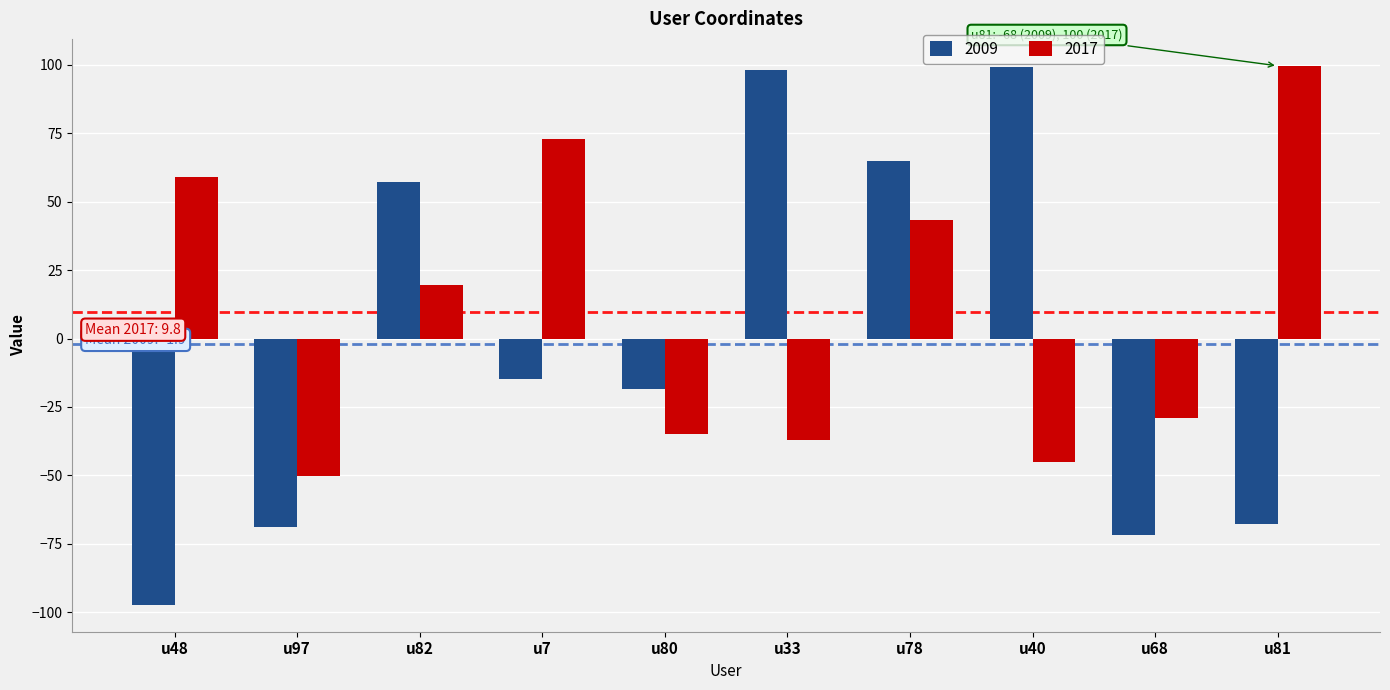

At which label does 2017 reach its minimum?

u97